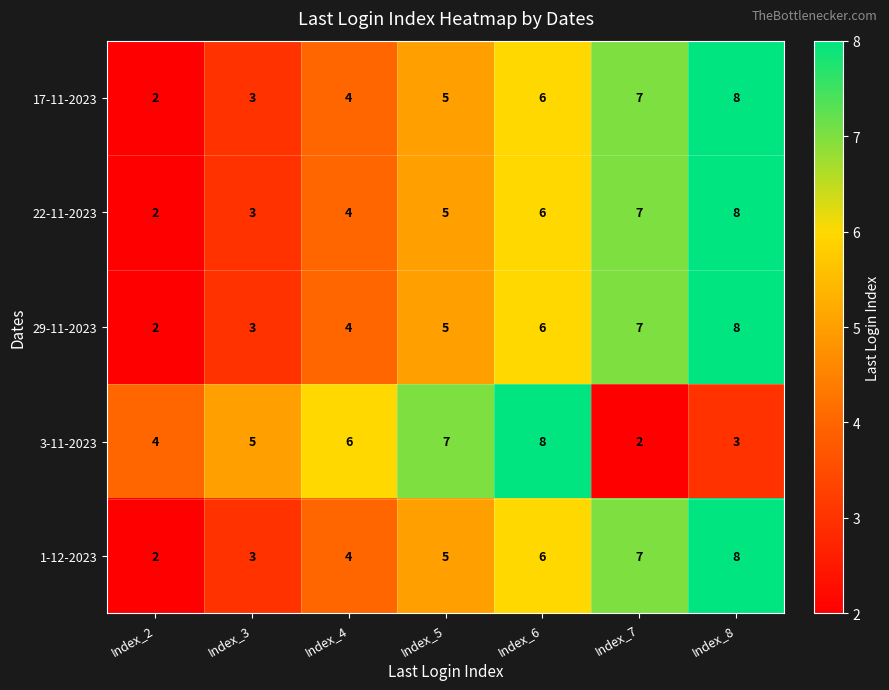

Count the number of data series in this chart.

5